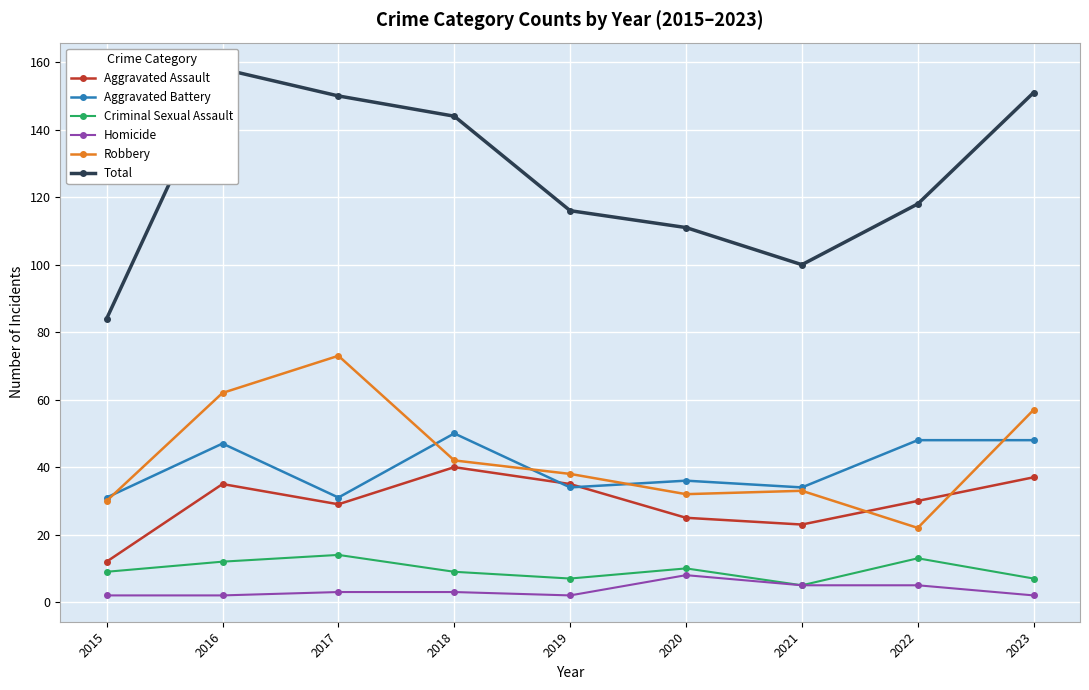

Between 2020 and 2021, which series saw the biggest shift?

Total